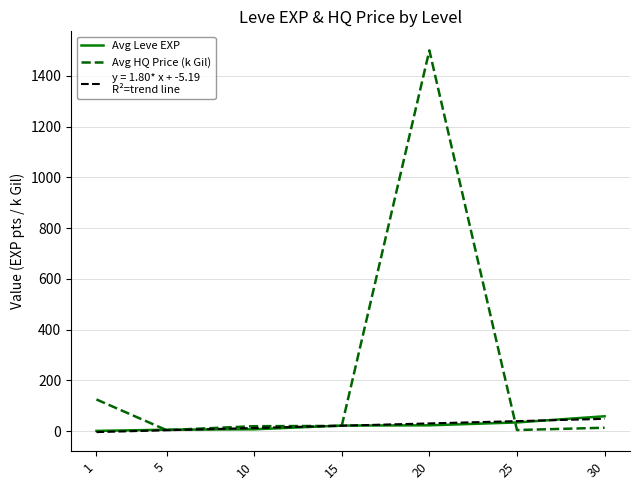

At which category is the sum across all series the highest?

20